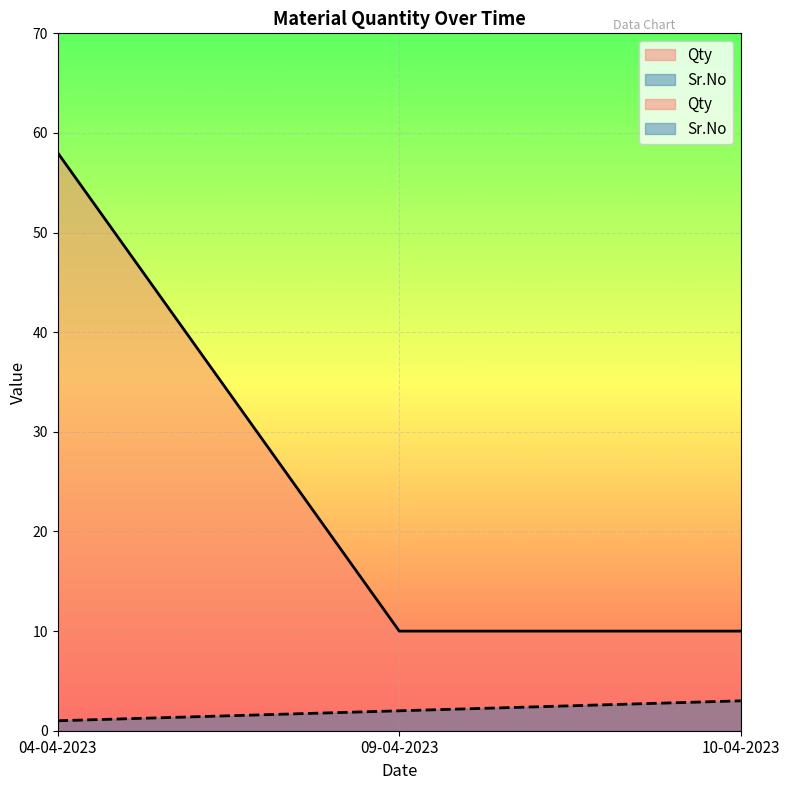

Between 04-04-2023 and 09-04-2023, which series saw the biggest shift?

Qty